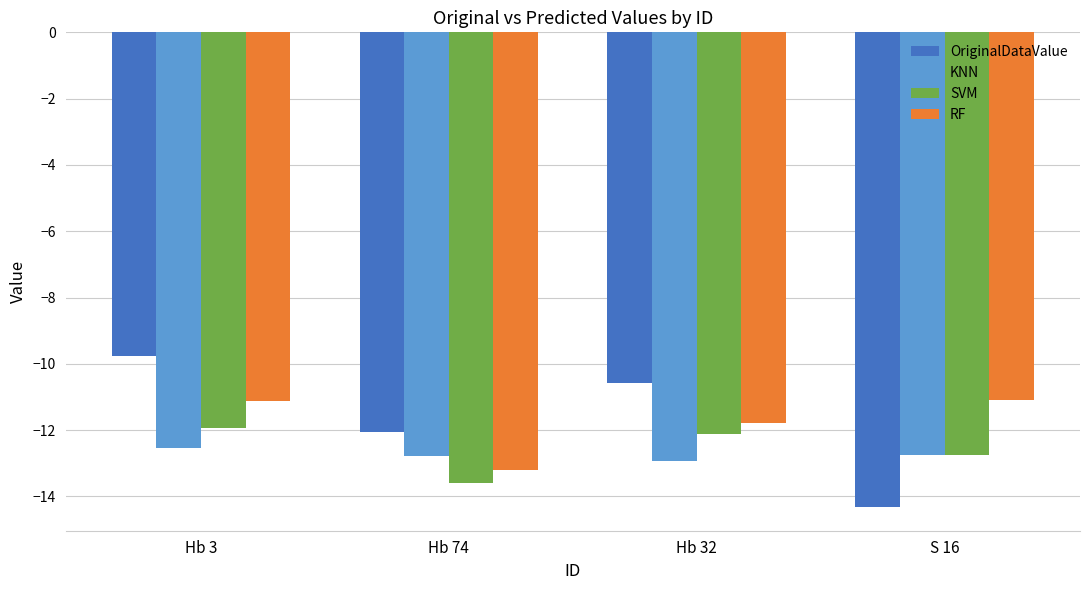

Between Hb 3 and Hb 32, which series saw the biggest shift?

OriginalDataValue